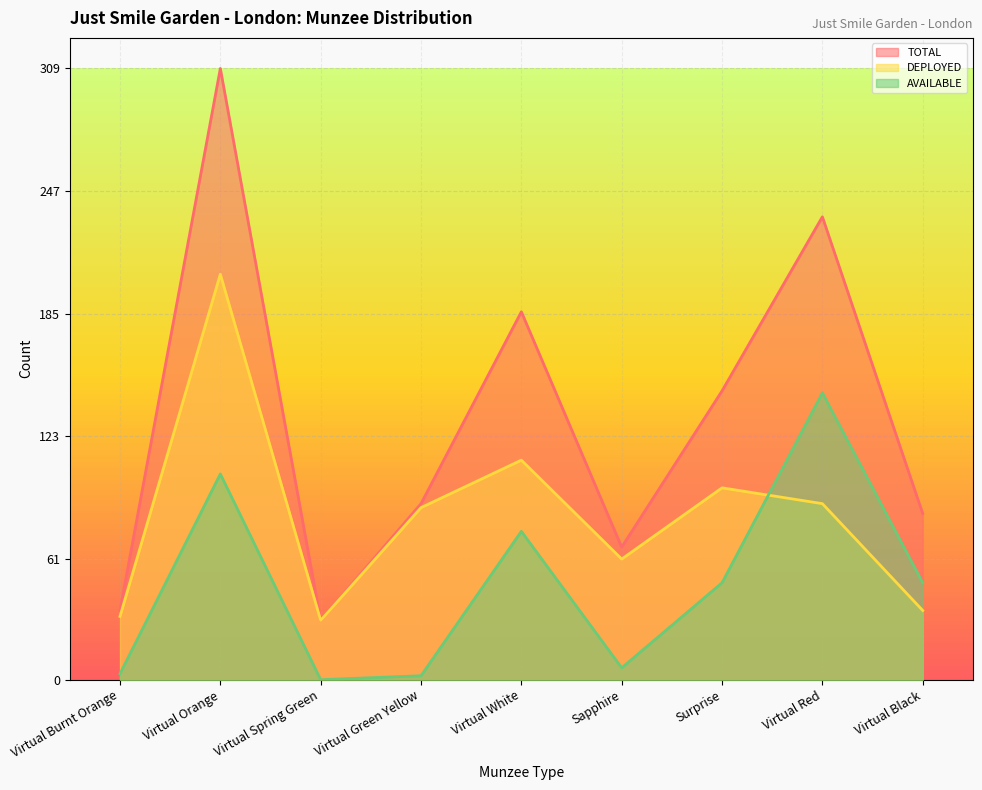

What is the approximate value of AVAILABLE at Virtual Burnt Orange?

3